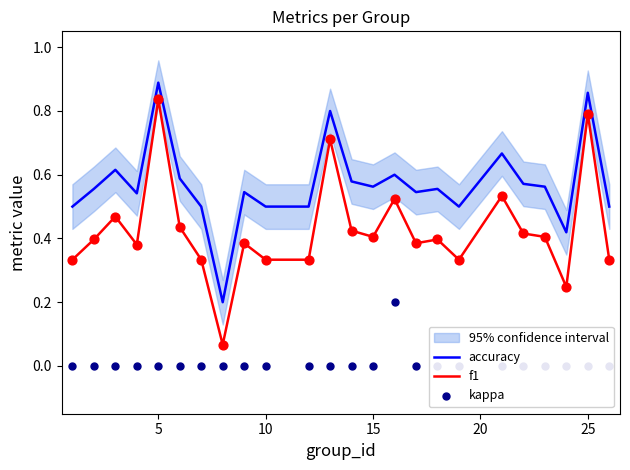

What are all the series names shown in the legend?

accuracy, f1, kappa